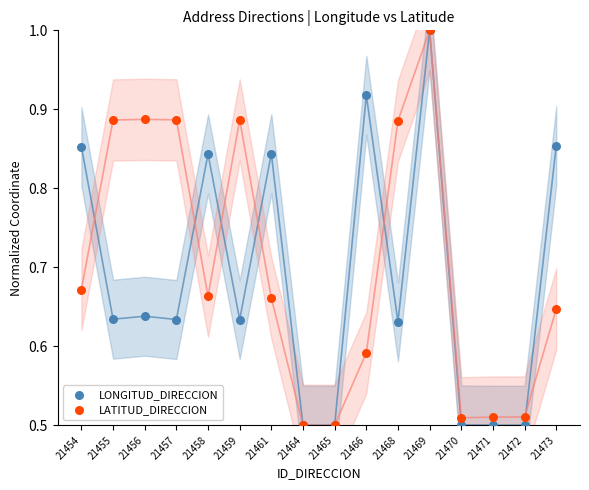

Which series reaches the maximum Y coordinate?

LONGITUD_DIRECCION